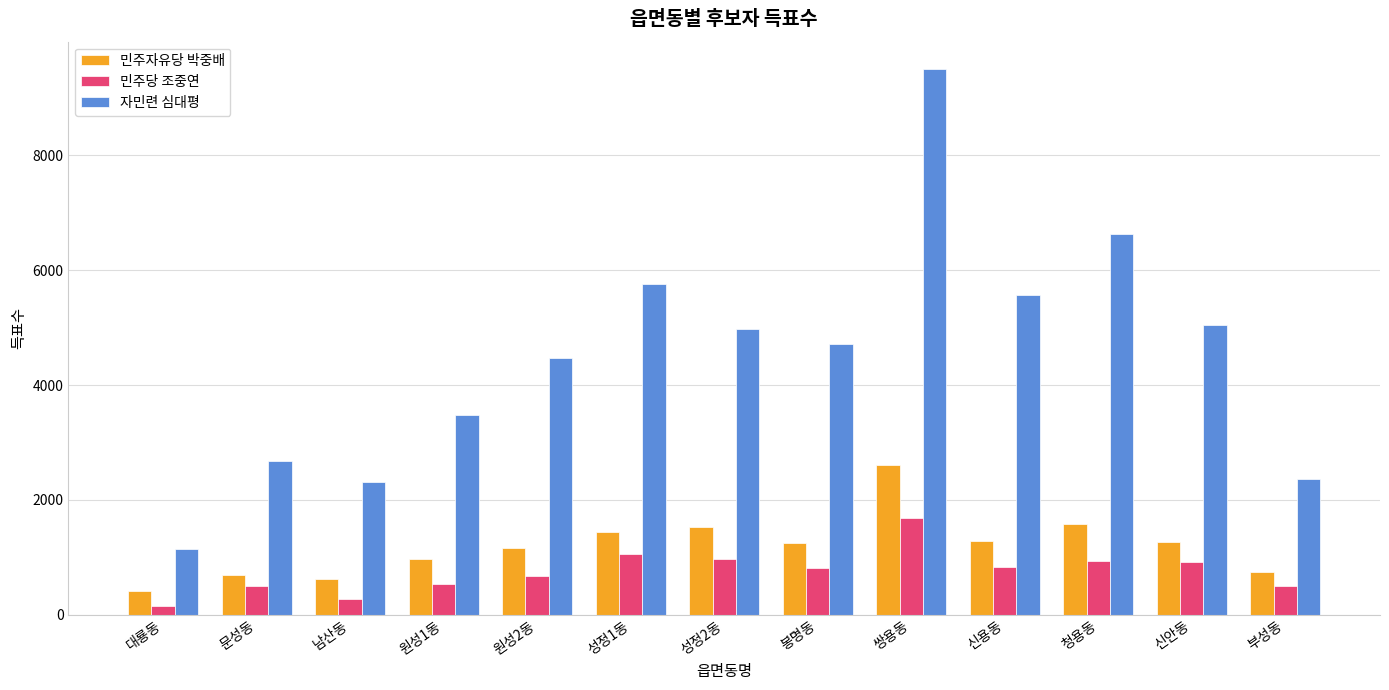

Rank the series by their maximum value, from highest to lowest.

자민련 심대평, 민주자유당 박중배, 민주당 조중연